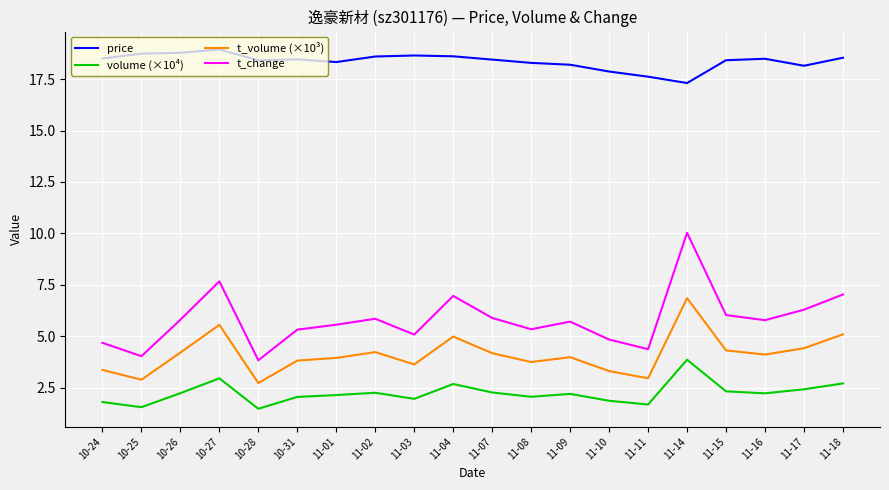

Where does the price series first go above 18?

10-24